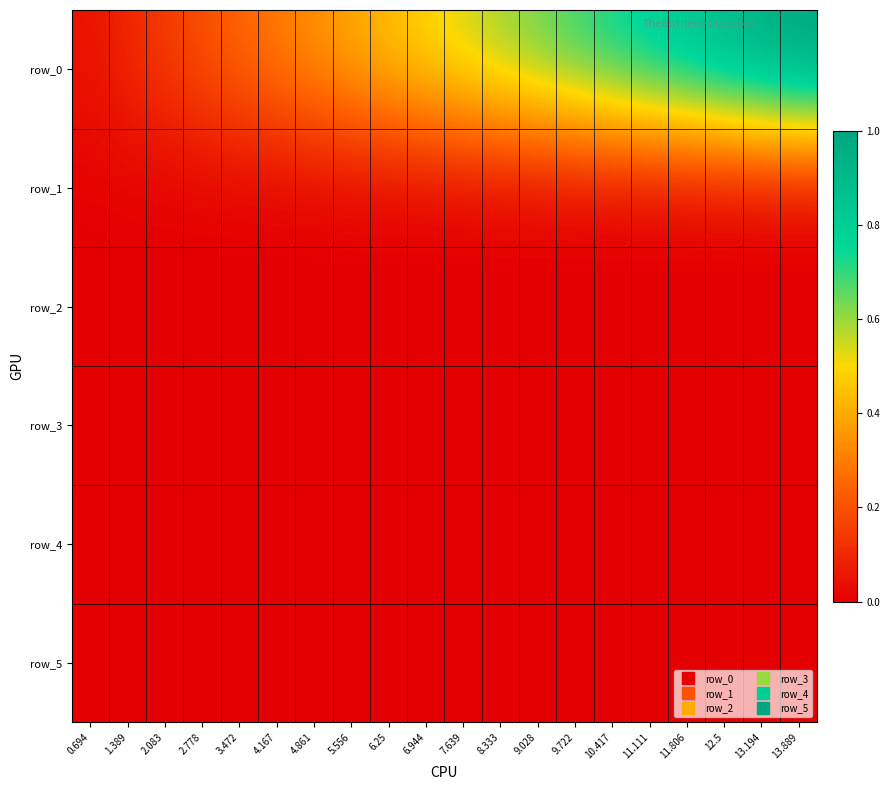

Rank the categories by row_3 value from lowest to highest.

11.111, 13.194, 6.944, 9.028, 11.806, 10.417, 13.889, 5.556, 9.722, 12.5, 4.167, 4.861, 6.25, 2.778, 2.083, 7.639, 3.472, 8.333, 0.694, 1.389